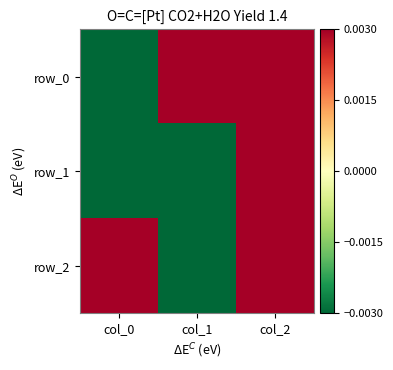

Reading right to left, list all the values displayed in this chart.

row_0: 0.4	0.9	-0.0
row_1: 0.2	-0.1	-1.0
row_2: 0.9	-0.3	0.2